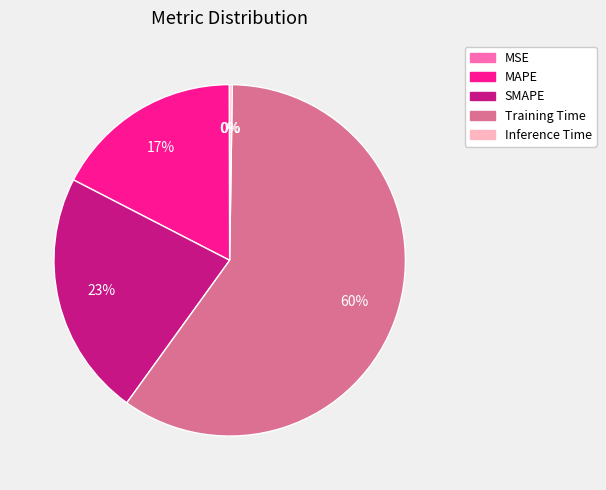

What is the largest slice in the pie chart?

Training Time